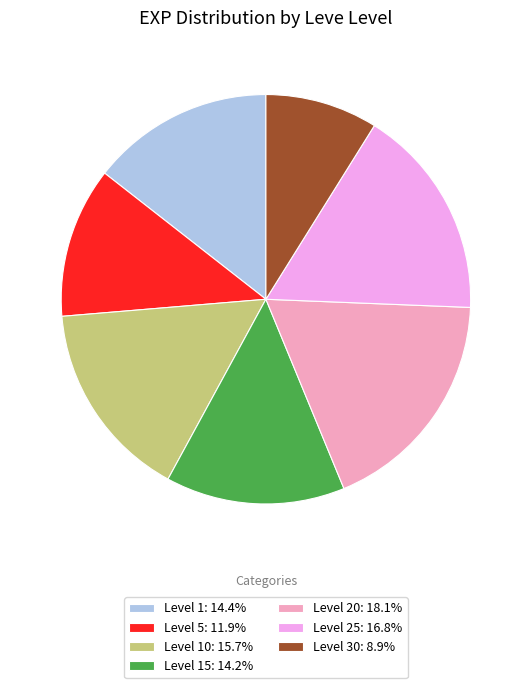

Is the sum of Level 25: 16.8% and Level 15: 14.2% greater than half?

No